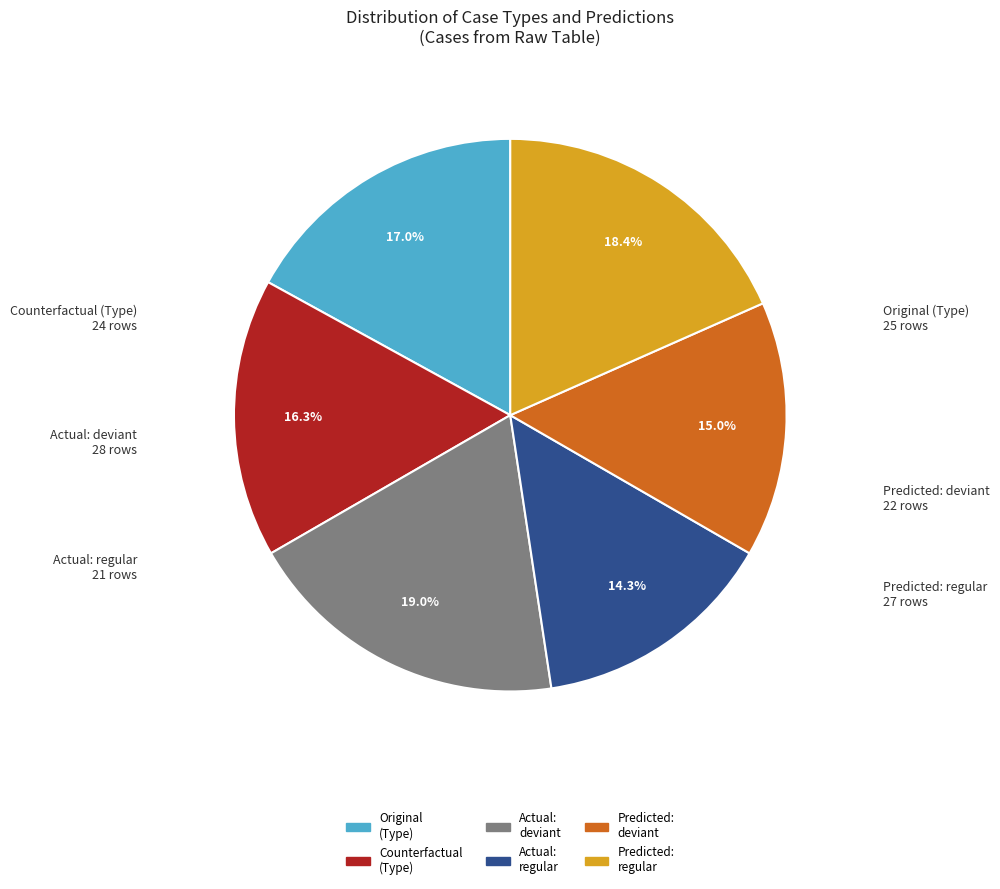

Does any single category account for the majority?

No